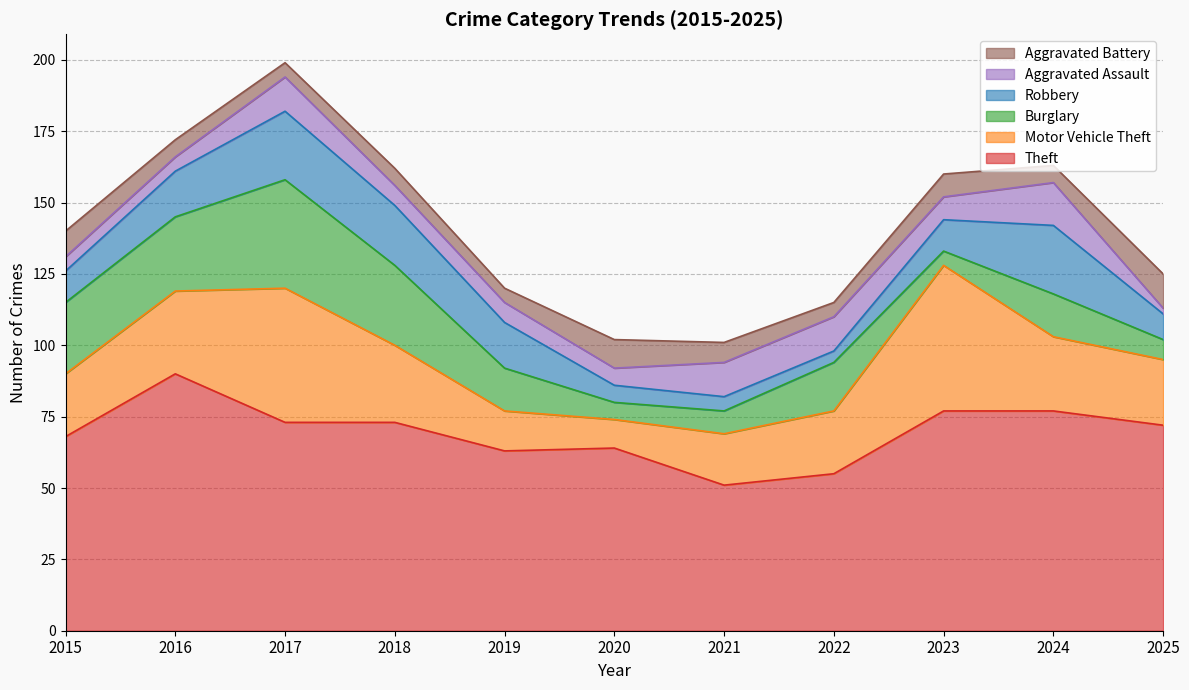

At how many categories does at least one series exceed 37?

11